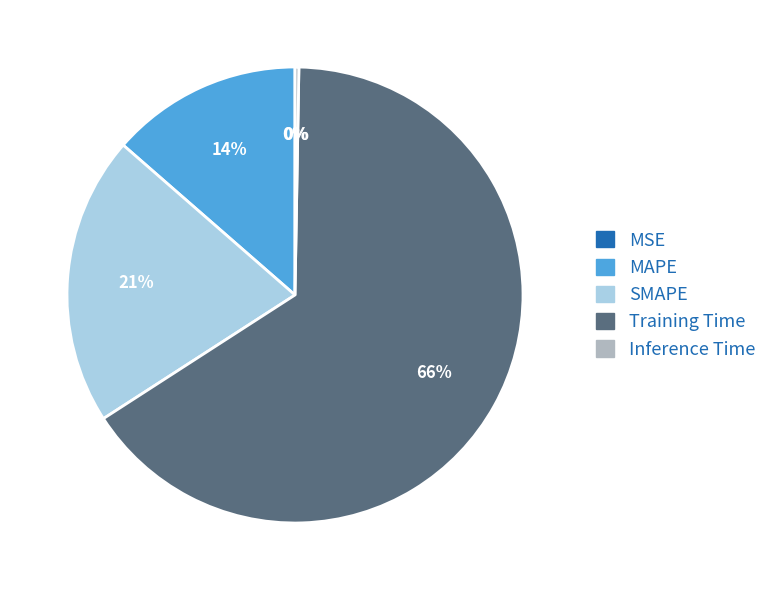

What is the largest slice in the pie chart?

Training Time